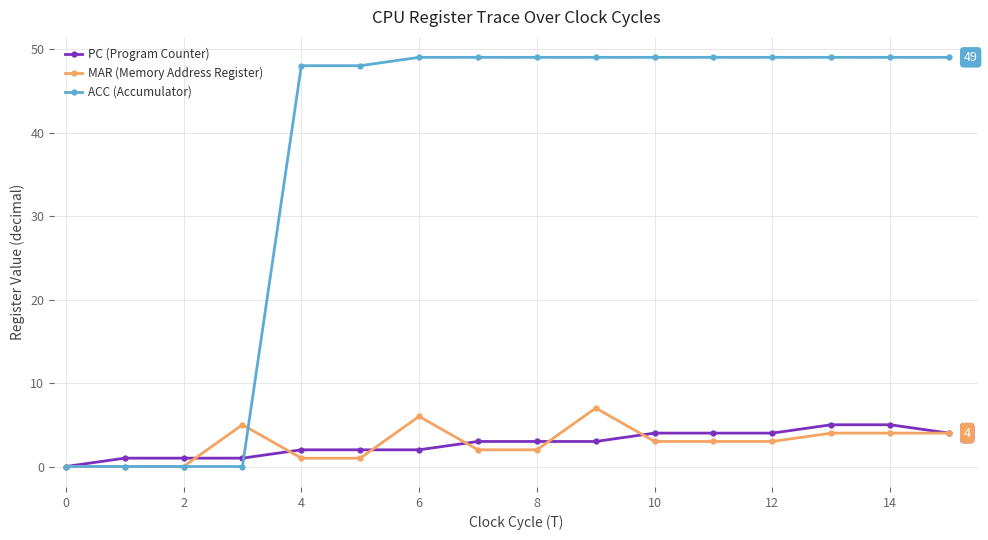

Which series has the largest total across all categories?

ACC (Accumulator)